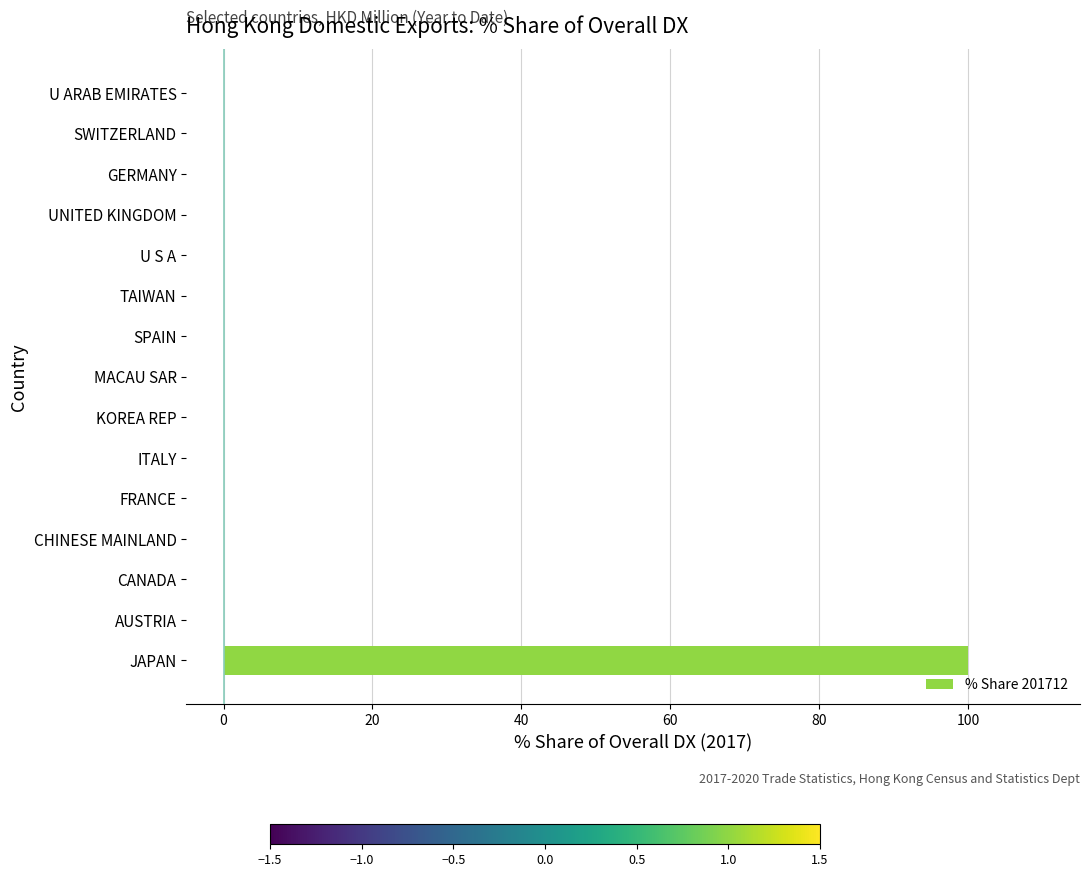

Which label corresponds to the largest value in the chart?

JAPAN